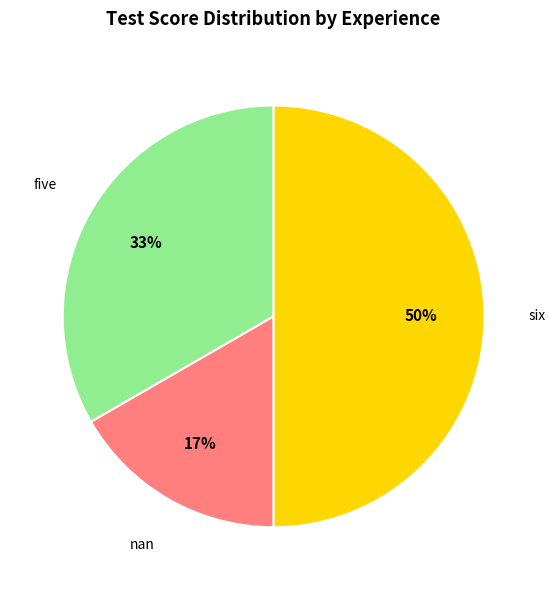

To the nearest percent, what is the difference between the largest and smallest slice percentages?

33%